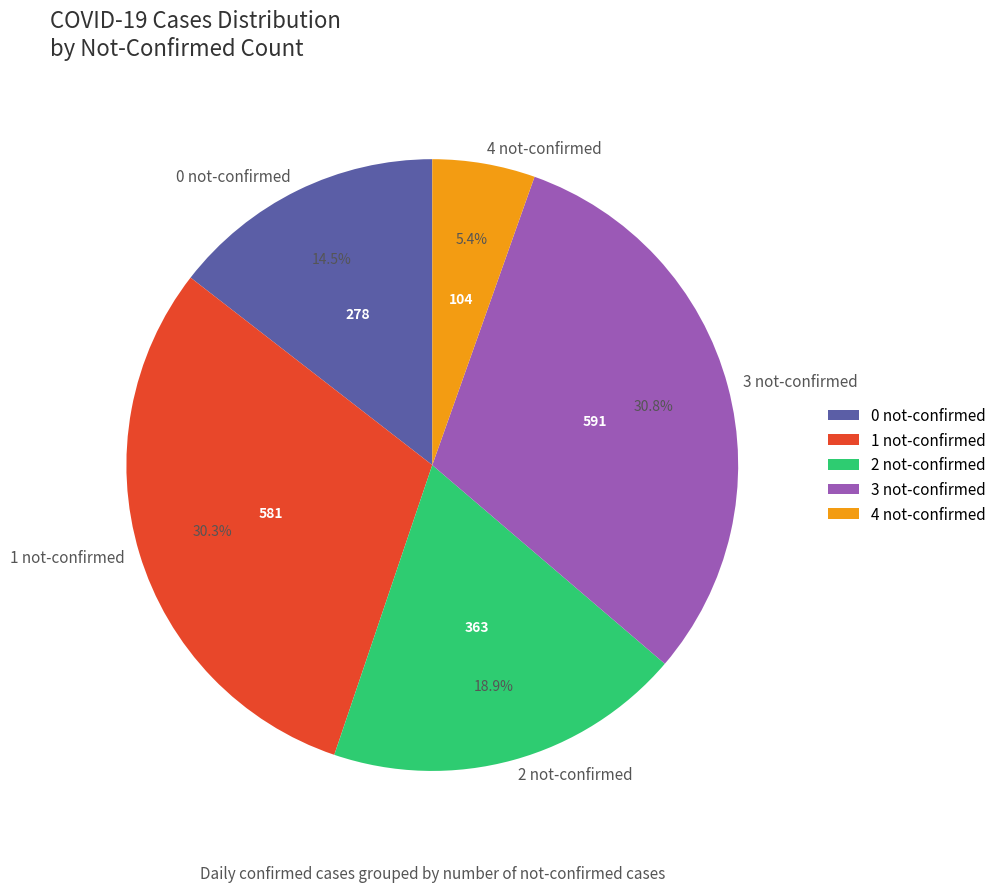

Rank the categories by value from lowest to highest.

4 not-confirmed, 0 not-confirmed, 2 not-confirmed, 1 not-confirmed, 3 not-confirmed